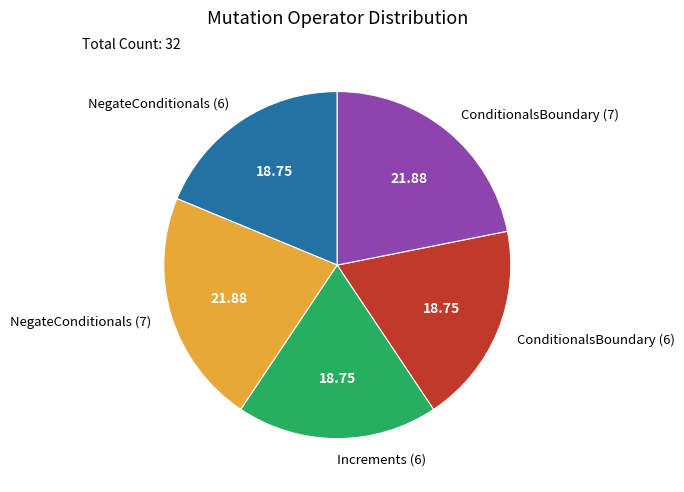

How many slices are in this pie chart?

5